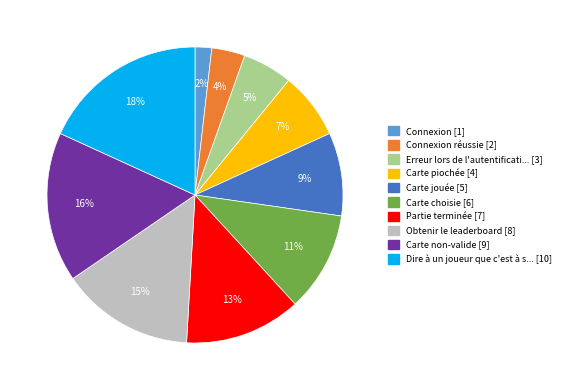

How many slices are in this pie chart?

10